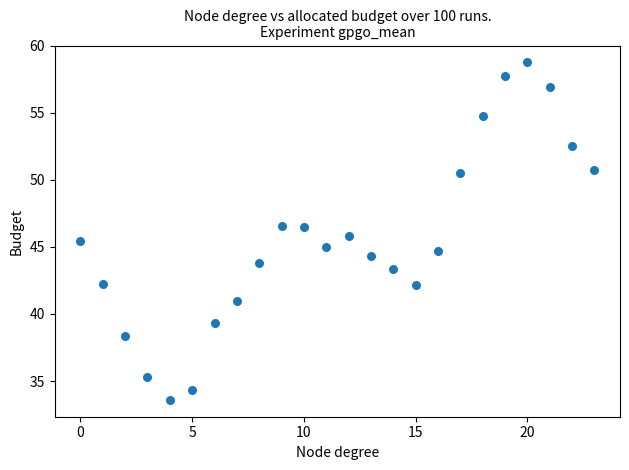

What is the range of Y values (max minus min)?

25.2